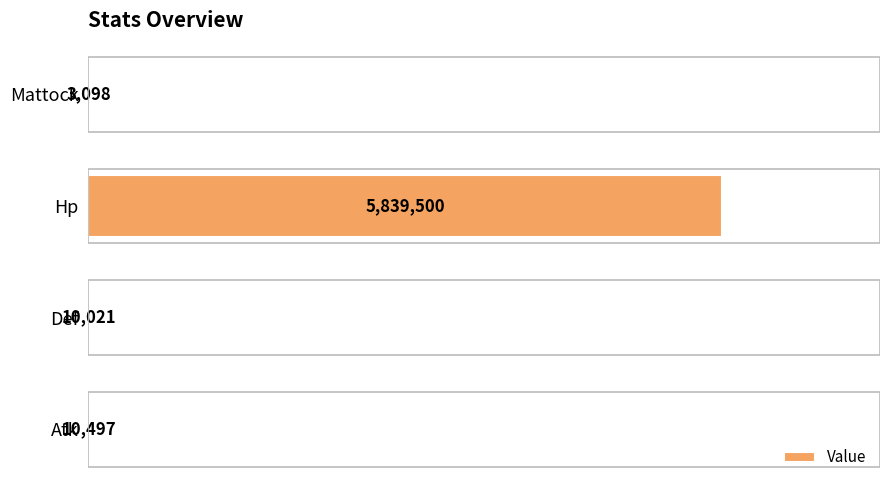

What value does the data have at Def?

10021